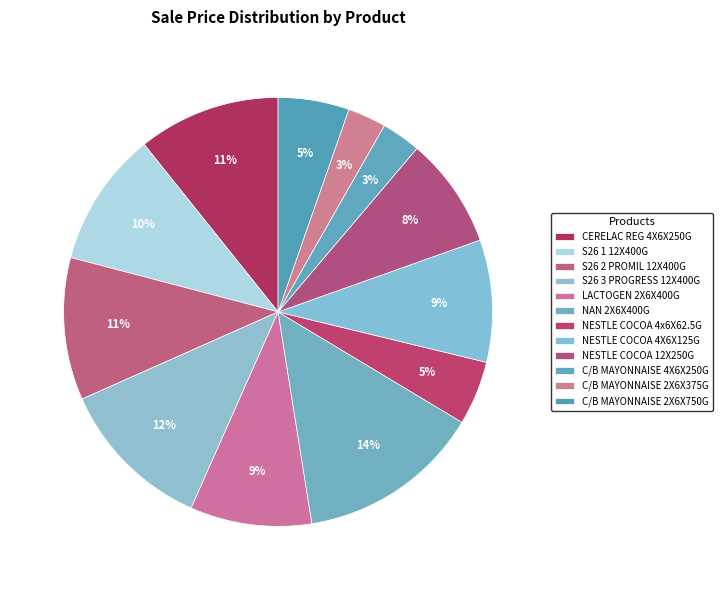

Is there a majority slice in this chart?

No